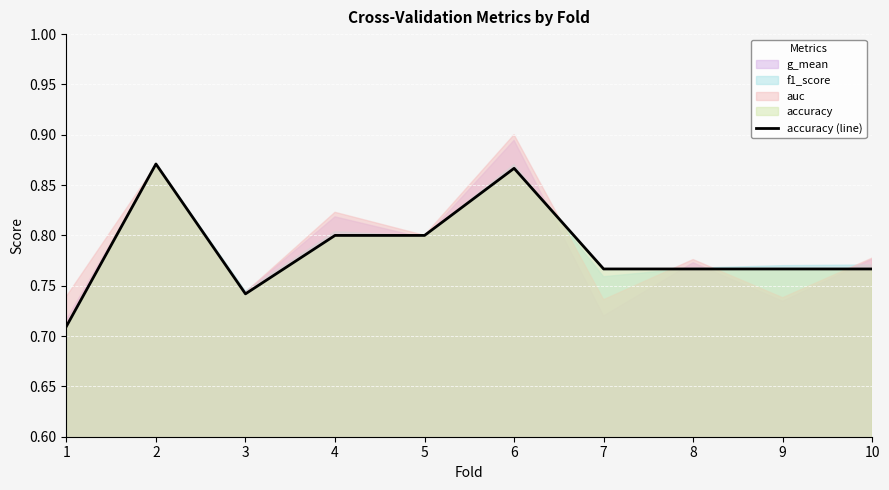

The chart shows a value of 0.3 at 7. True or false?

False